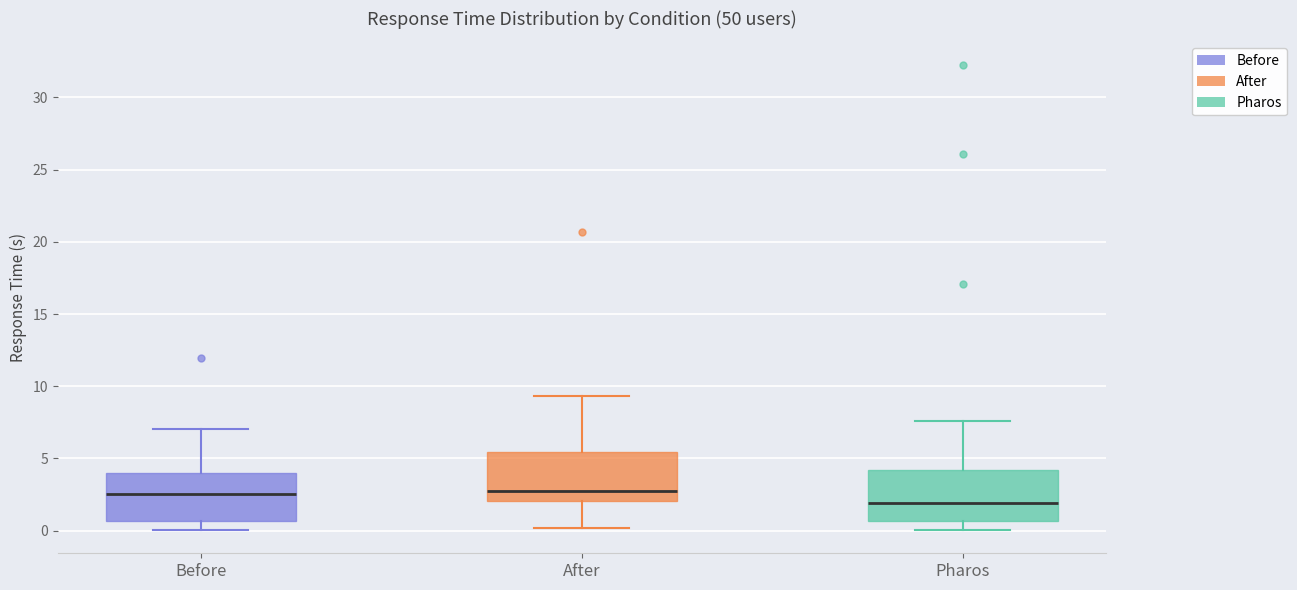

Reading left to right, transcribe this box plot: for each box, give where its median line is, the range the box spans, and where its two whiskers end, as read against the y-axis. The values are not printed on the chart, so give them approximately, as read against the axis.

Before: median 2.5, box 0.5 to 4.0, whiskers 0.0 to 7.0
After: median 2.5, box 2.0 to 5.5, whiskers 0.0 to 9.5
Pharos: median 2.0, box 0.5 to 4.0, whiskers 0.0 to 7.5